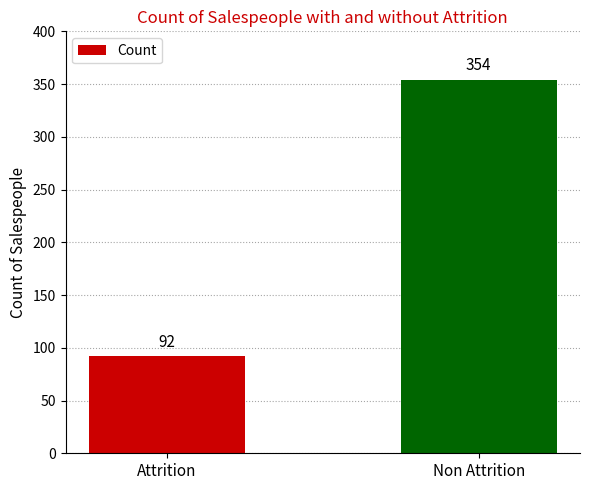

What is the change in value from Attrition to Non Attrition?

+262